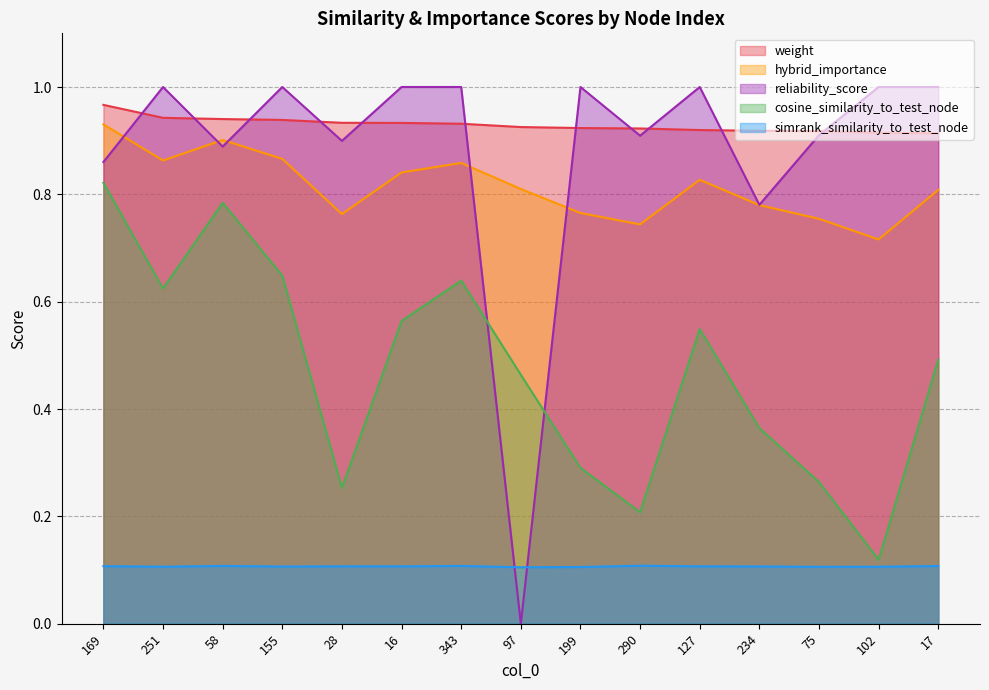

Is it true that reliability_score equals 0.9 at 28?

True